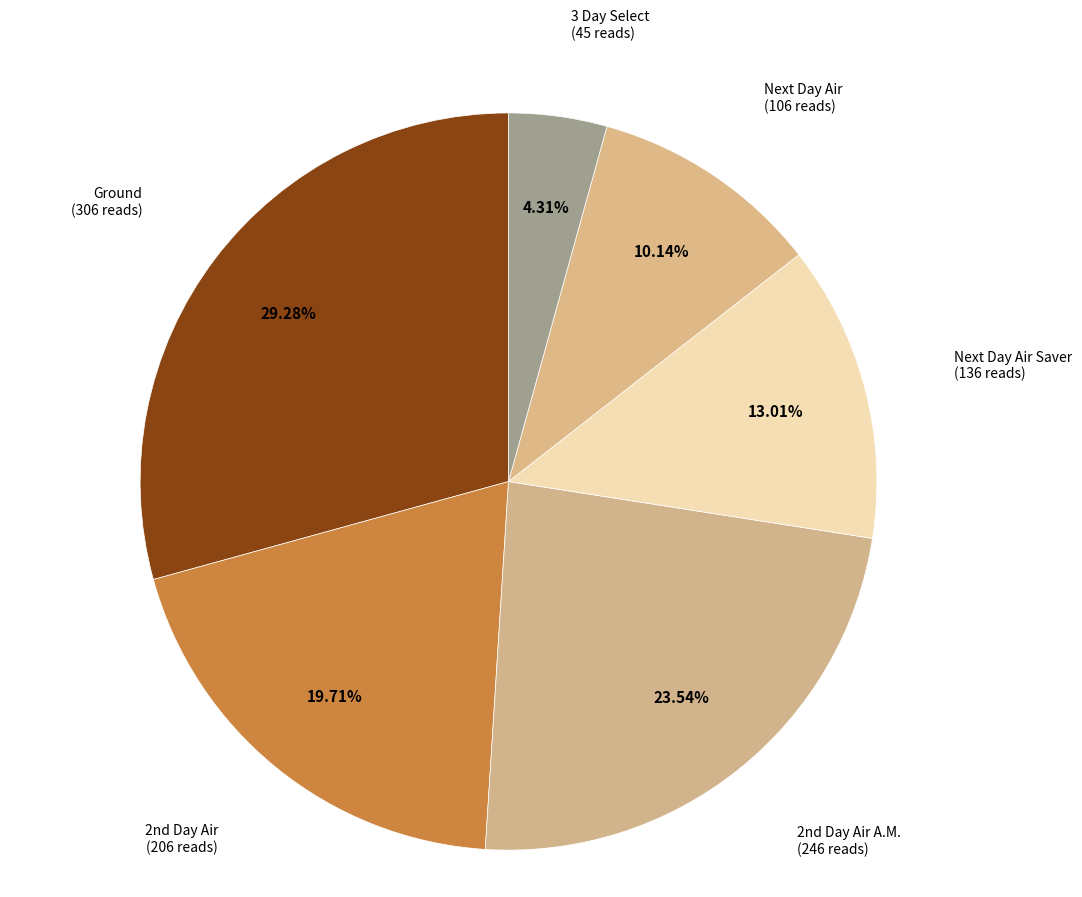

Do Ground and 3 Day Select together represent more than half of the pie?

No